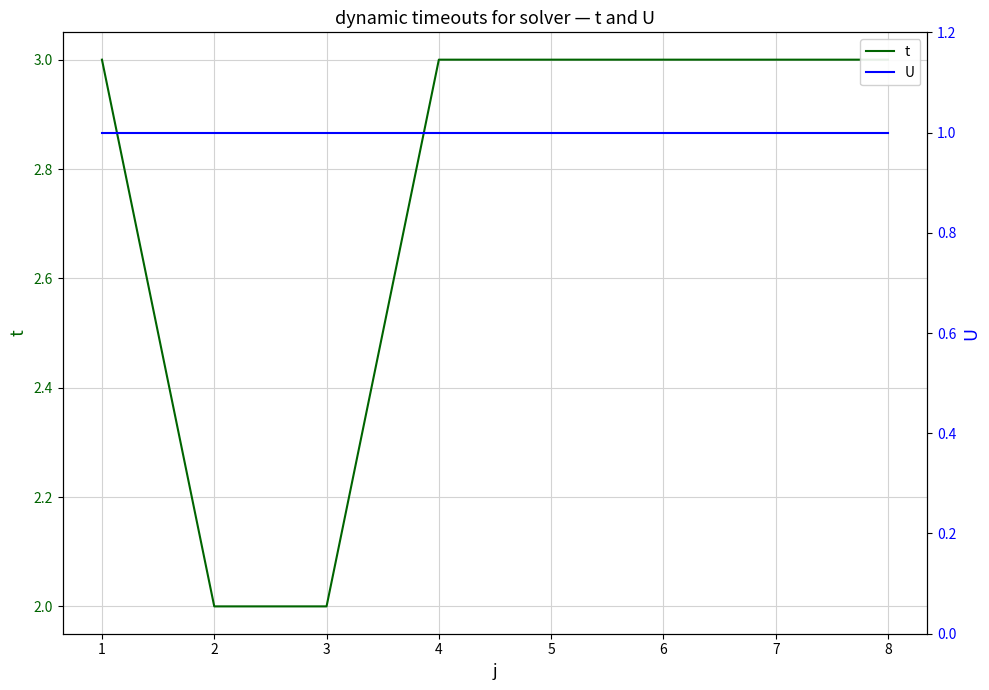

Between 5 and 3, which is larger?

5